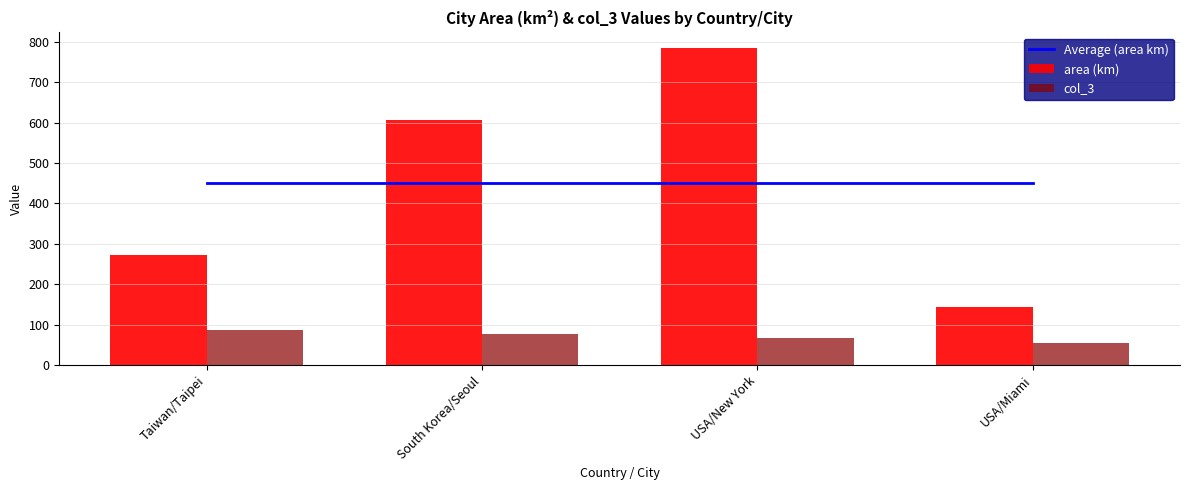

True or false: area (km) has a value of 143.1 at USA/Miami.

True